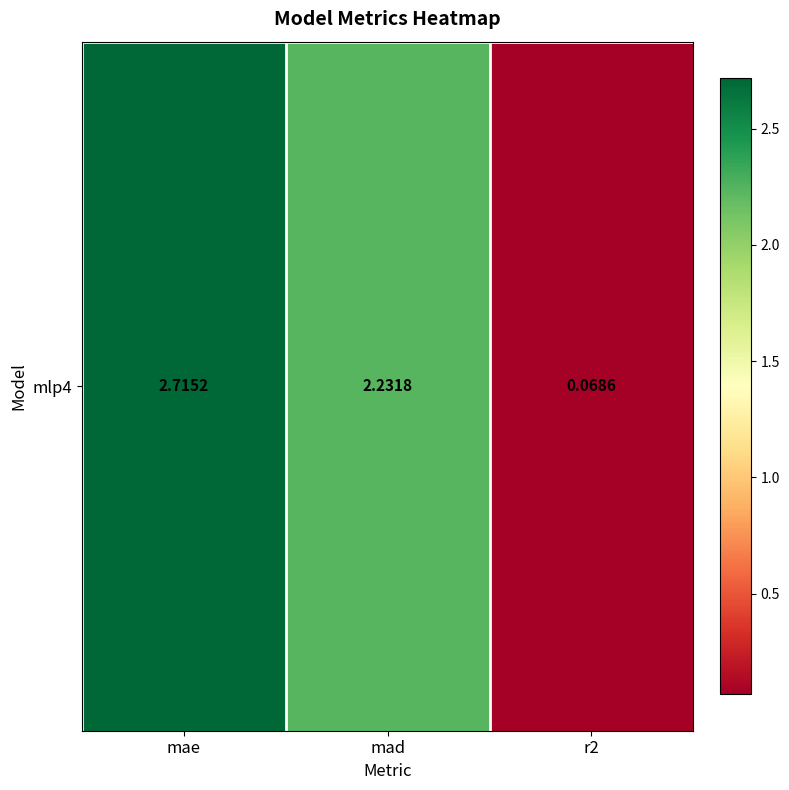

Reading right to left, transcribe all the data shown in this chart.

0.1	2.2	2.7